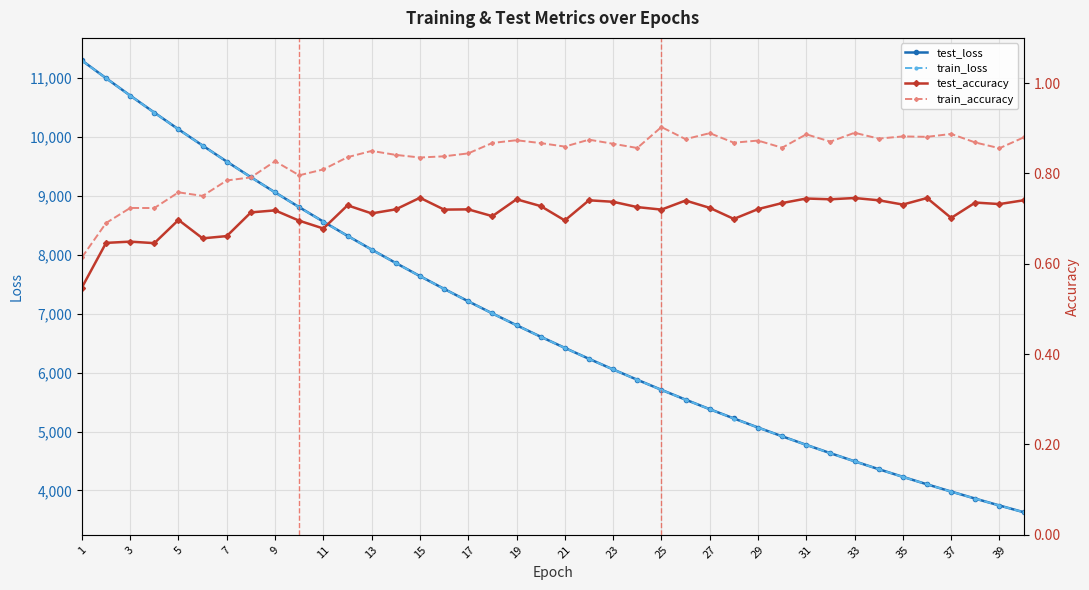

List the series in order of their peak value, highest first.

test_loss, train_loss, train_accuracy, test_accuracy